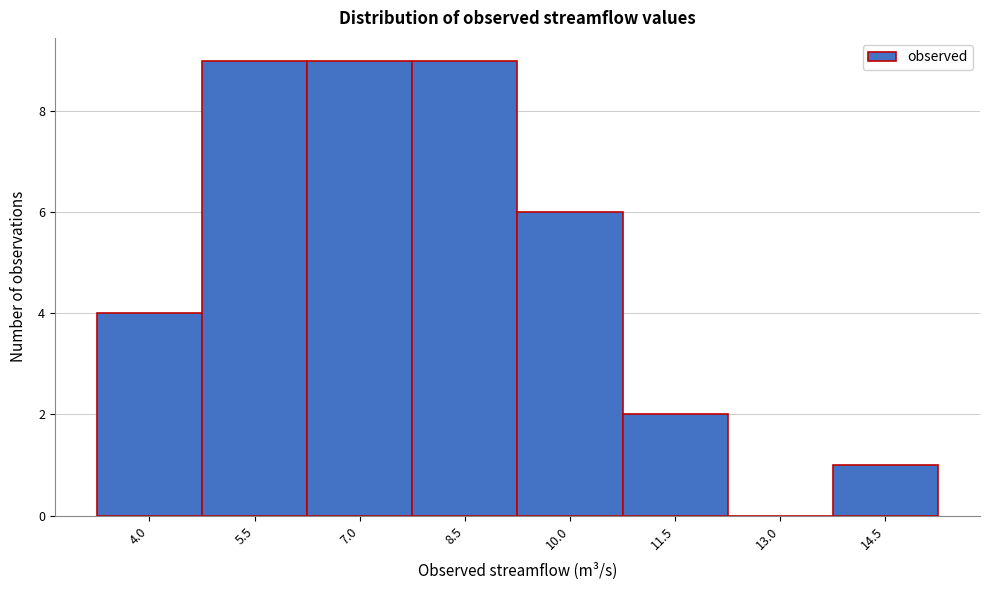

Reading left to right, transcribe all the data shown in this chart.

4.0=4	5.5=9	7.0=9	8.5=9	10.0=6	11.5=2	13.0=0	14.5=1